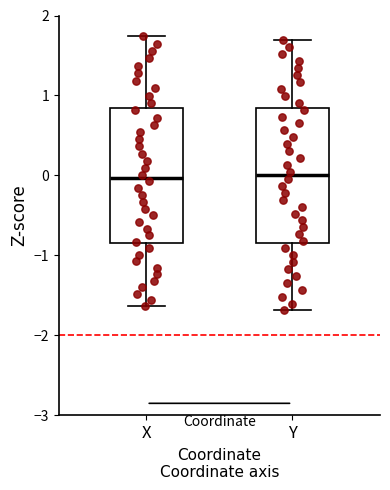

Reading left to right, read every box against the y-axis: the position of its median line, the range the box covers, and the ends of its whiskers. The values are not printed on the chart, so give them approximately, as read against the axis.

X: median 0.0, box -0.9 to 0.8, whiskers -1.6 to 1.7
Y: median 0.0, box -0.8 to 0.8, whiskers -1.7 to 1.7